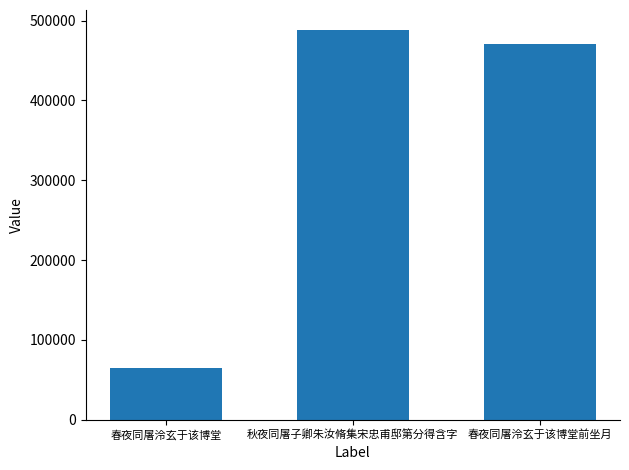

The chart shows a value of 212906 at 秋夜同屠子卿朱汝脩集宋忠甫邸第分得含字. True or false?

False